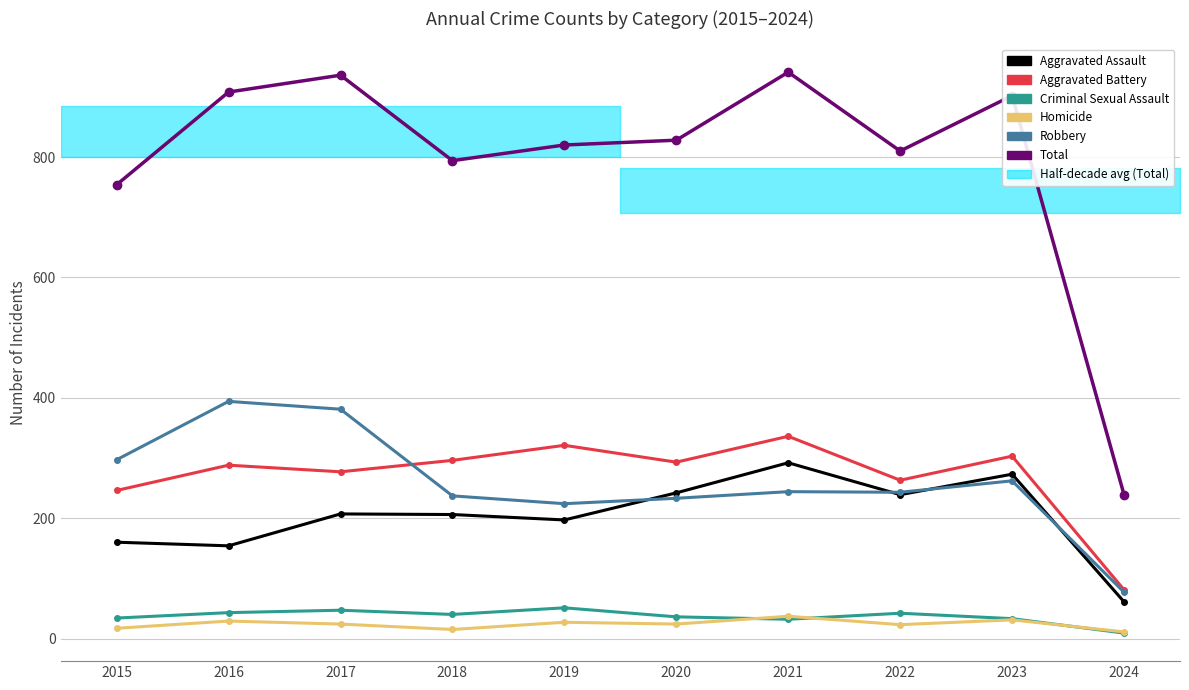

What is the difference between the second highest and second lowest values in the Aggravated Battery series?

75